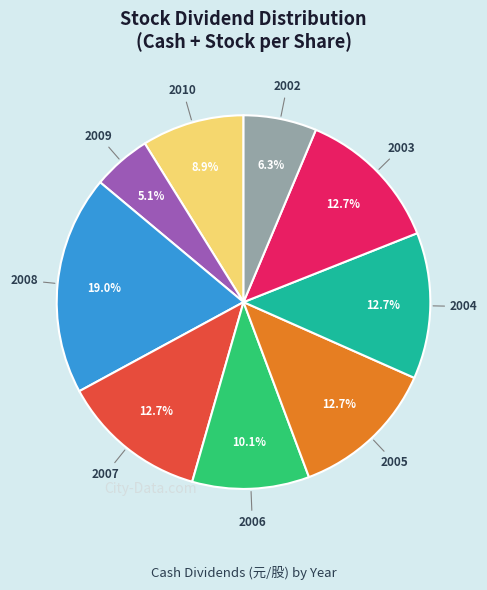

How many segments does this pie chart have?

9